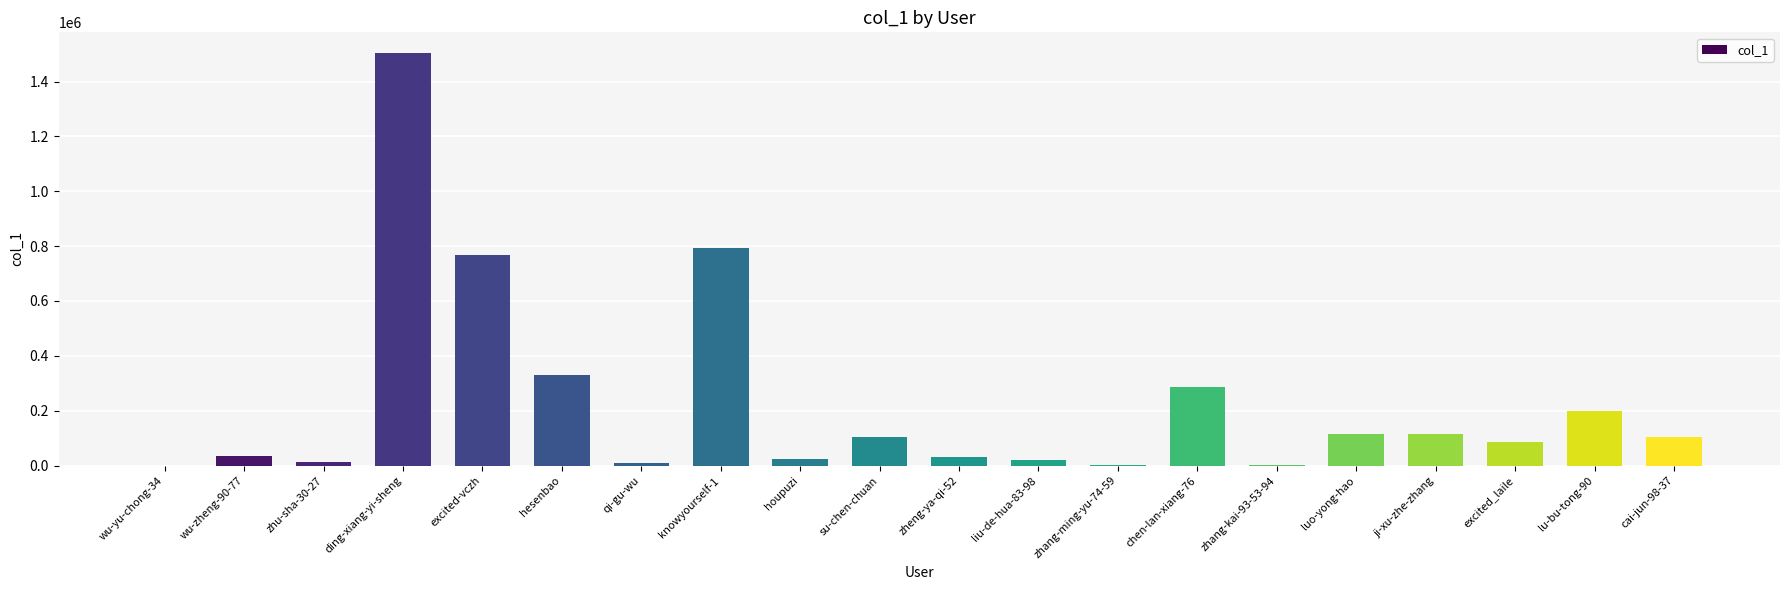

Does the chart contain stacked bars?

No